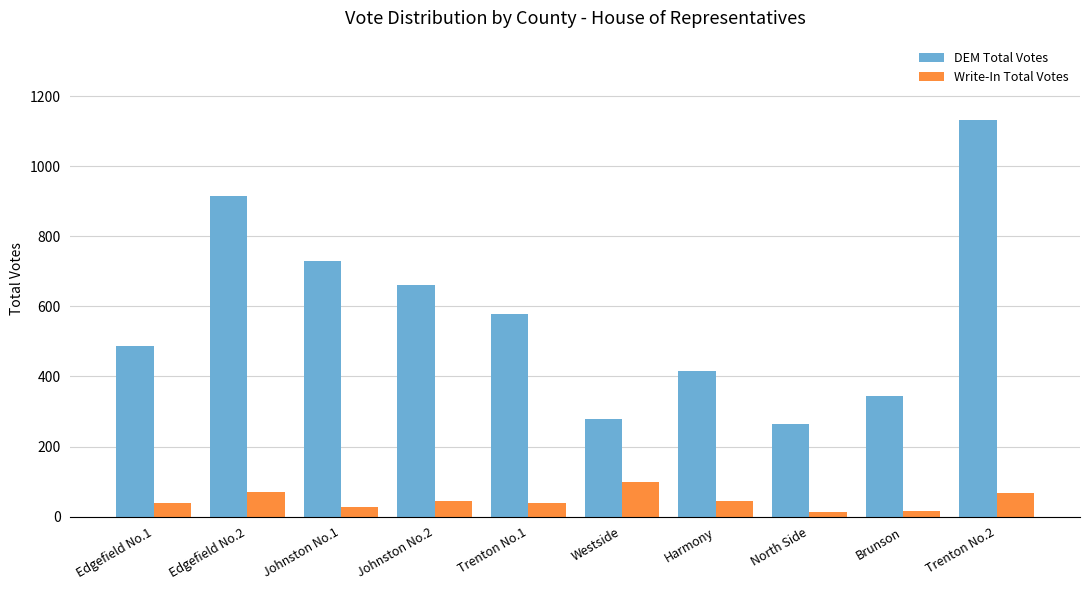

How many categories are shown in the chart?

10